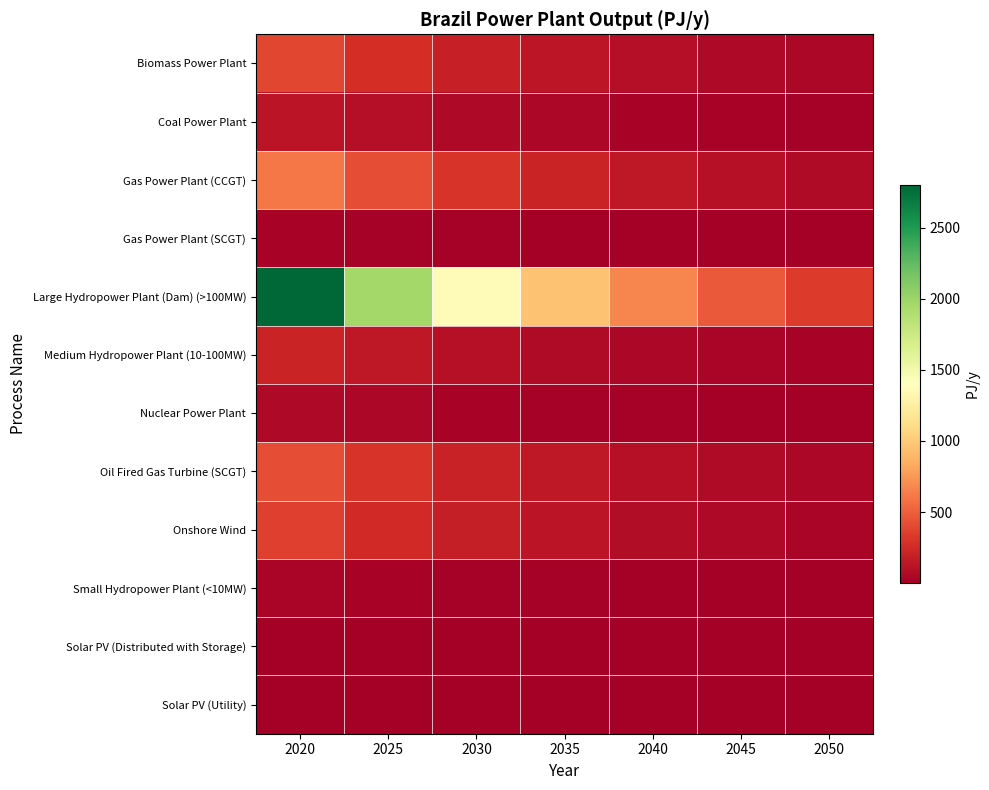

Which series changed the most between 2020 and 2025?

Large Hydropower Plant (Dam) (>100MW)